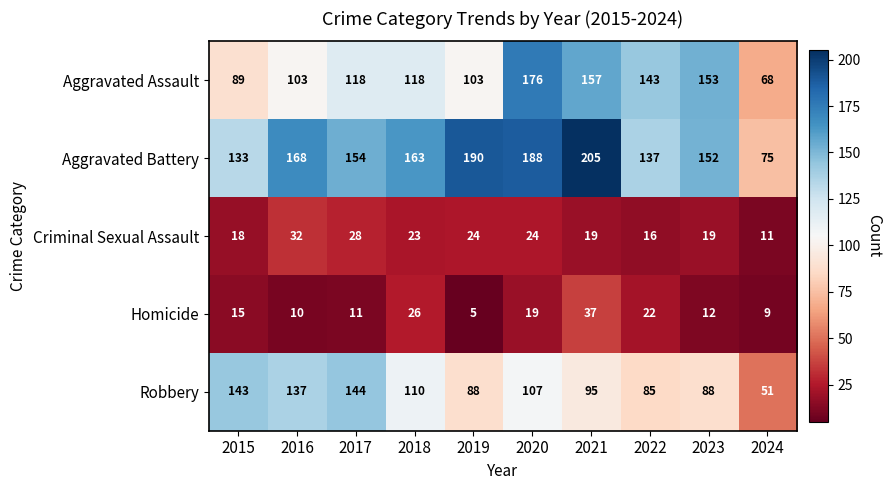

How many series are shown in this chart?

5